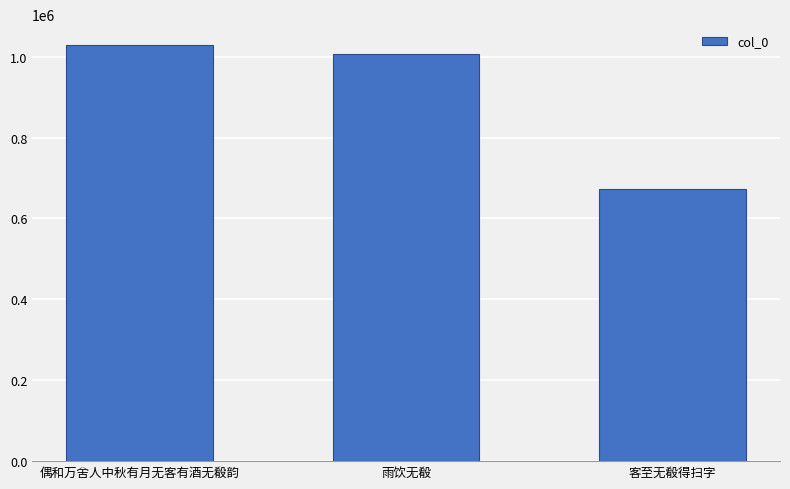

What is the maximum value shown in the chart?

1029067